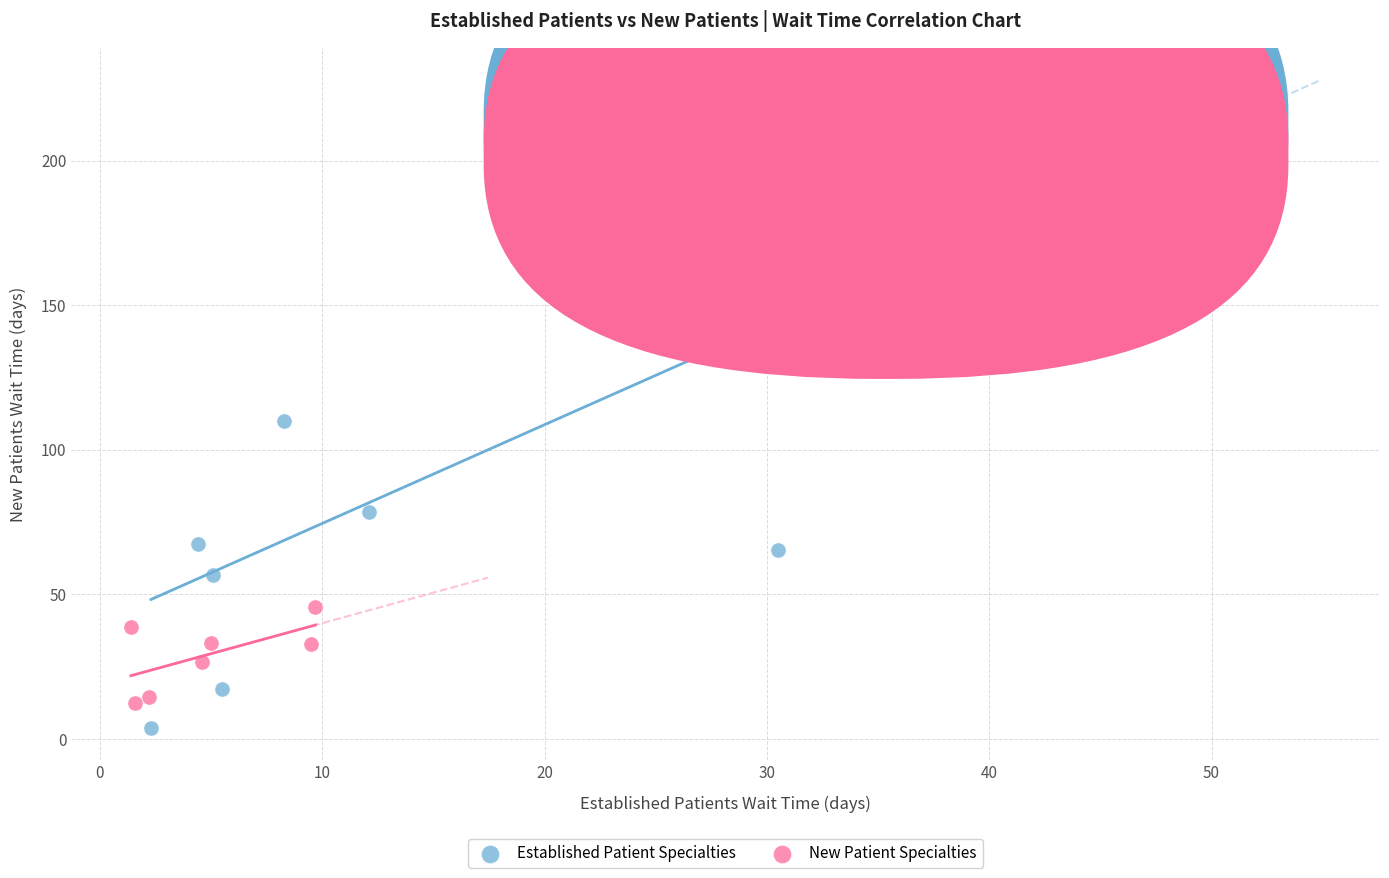

Which series contains the lowest Y value?

Established Patient Specialties